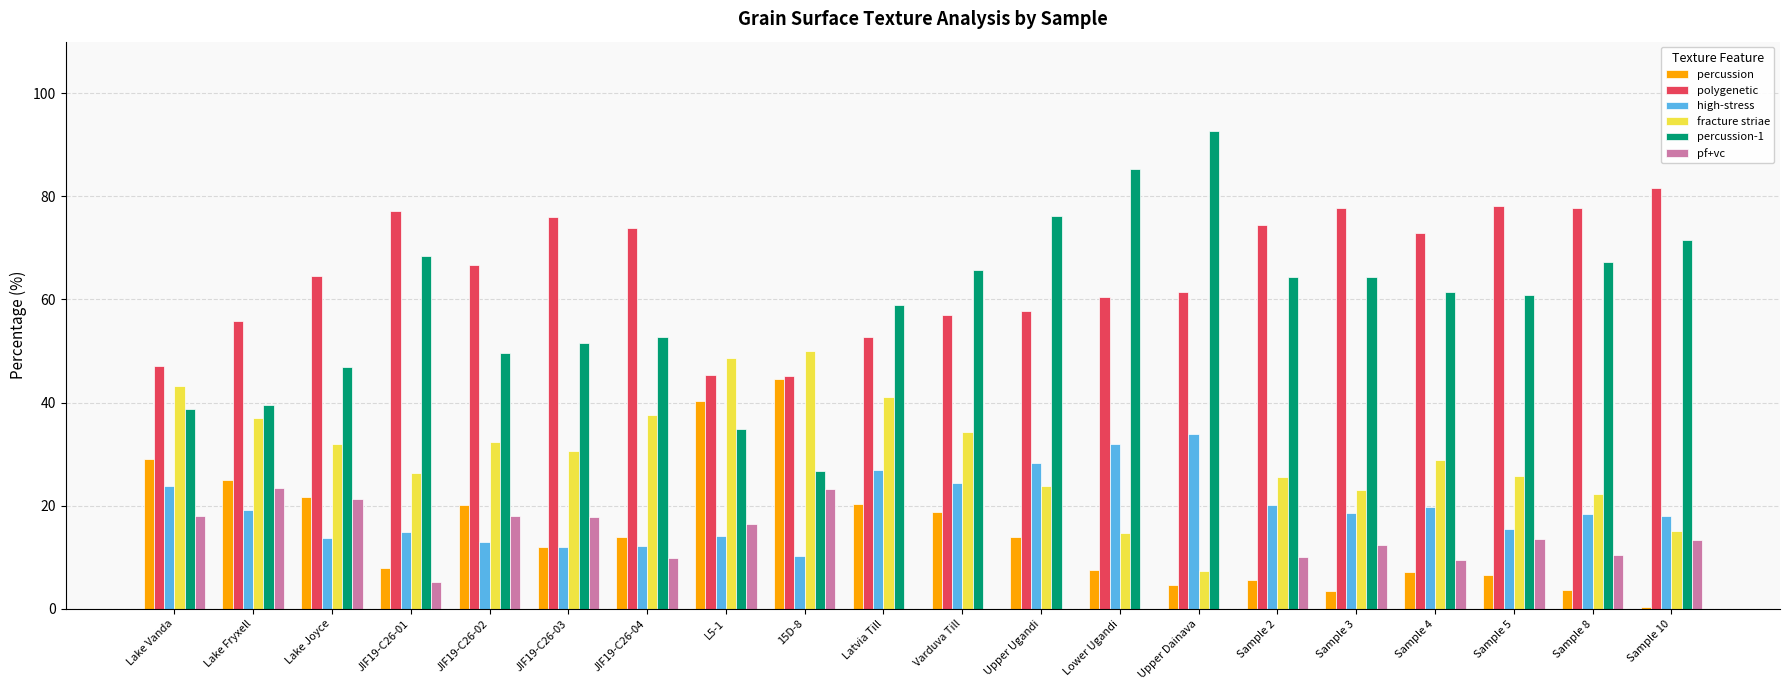

Which series has the largest total across all categories?

polygenetic